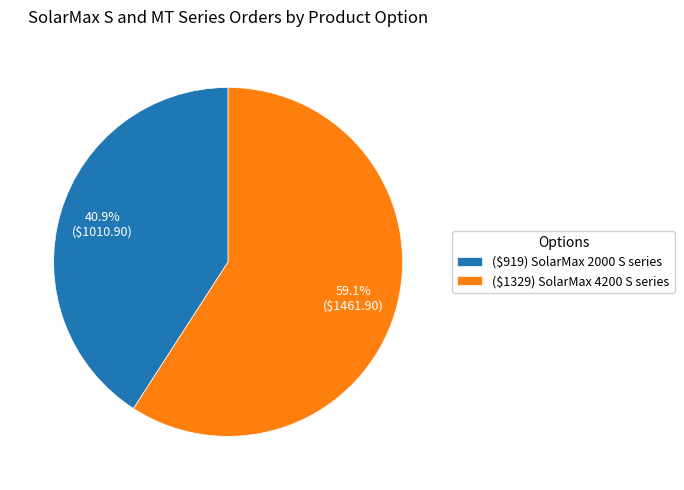

What is the smallest slice in the pie chart?

($919) SolarMax 2000 S series